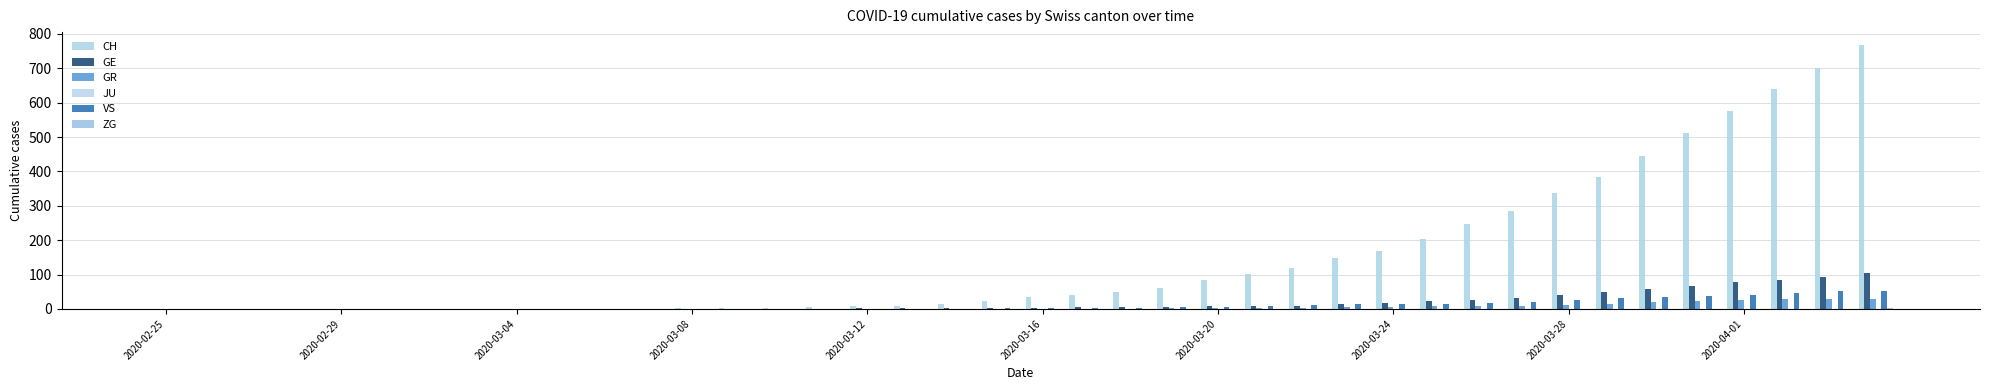

What is the sum of all GR values?

235